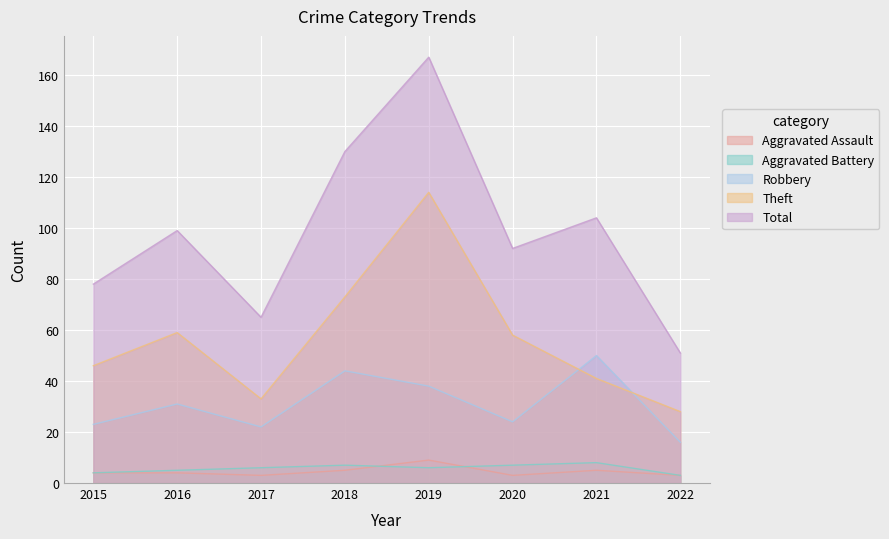

At how many categories does at least one series exceed 122?

2